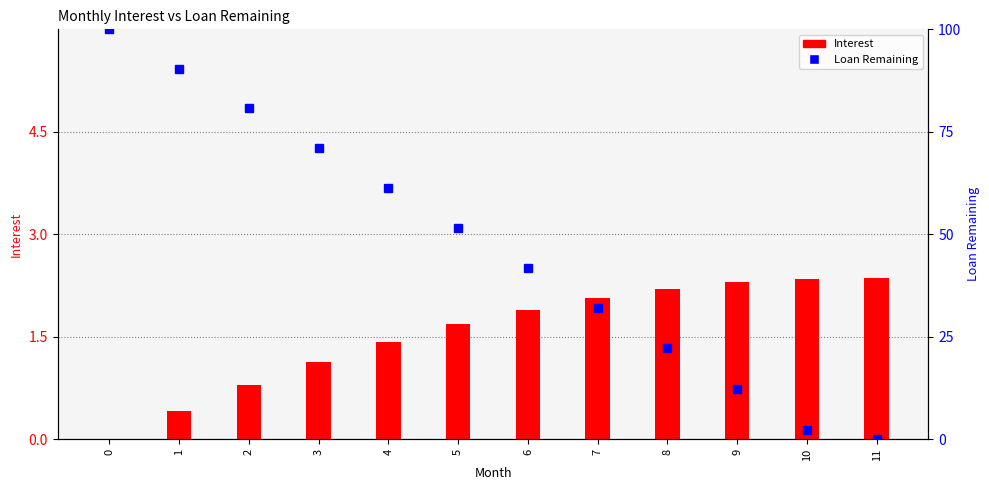

Where is Interest nearest to the value 1?

3